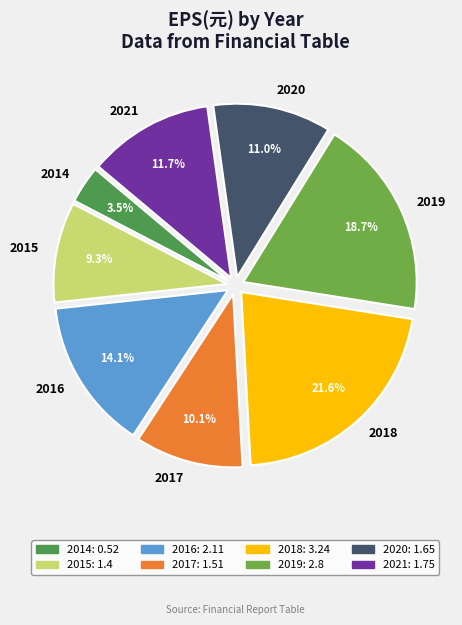

To the nearest percent, what portion does 2017 represent?

10%